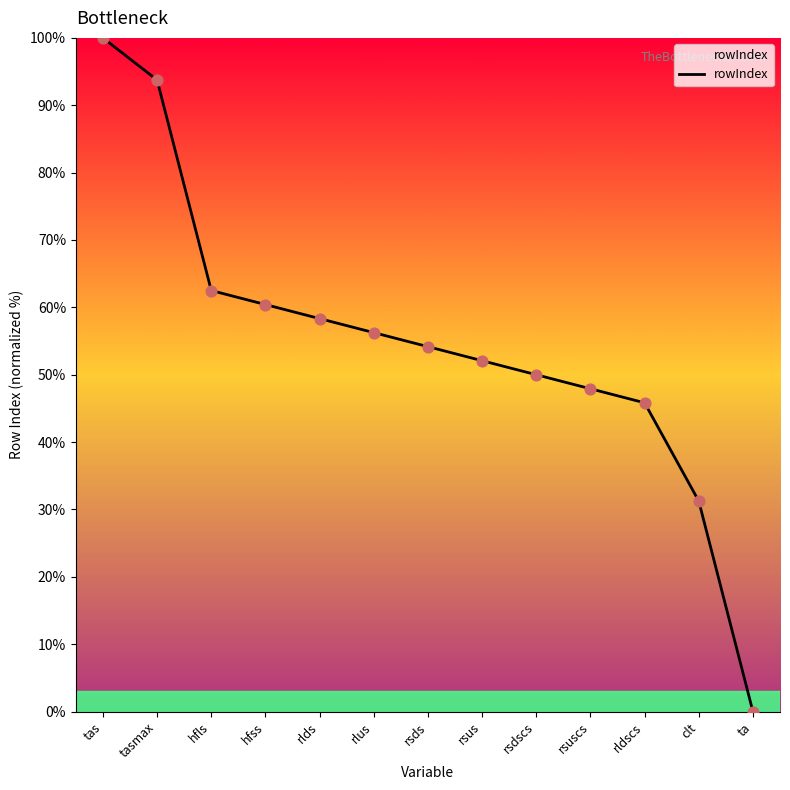

What is the change in value from rlus to rsus?

-4.2